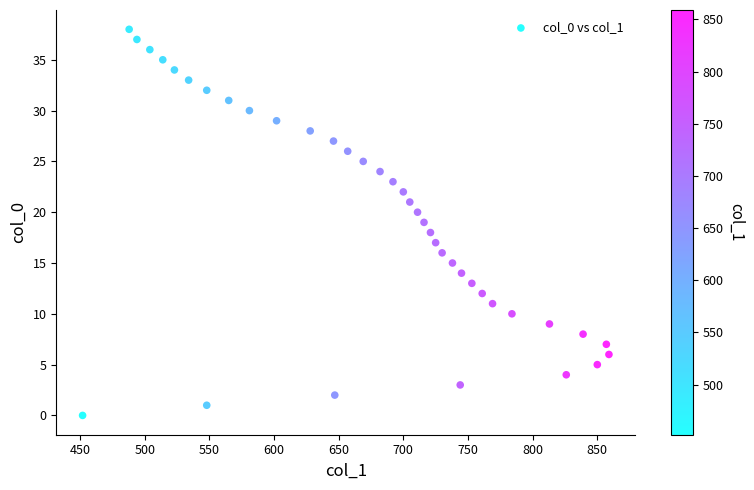

What is the range of X values (max minus min)?

407